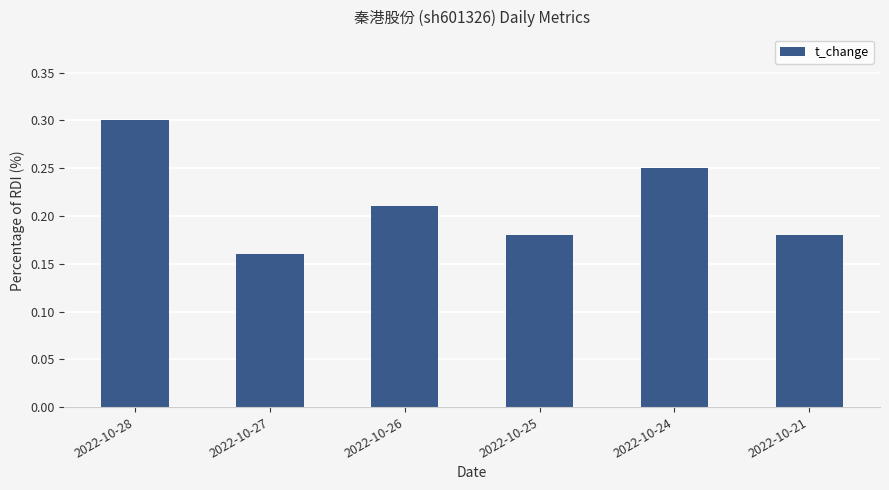

What is the greatest value displayed?

0.3